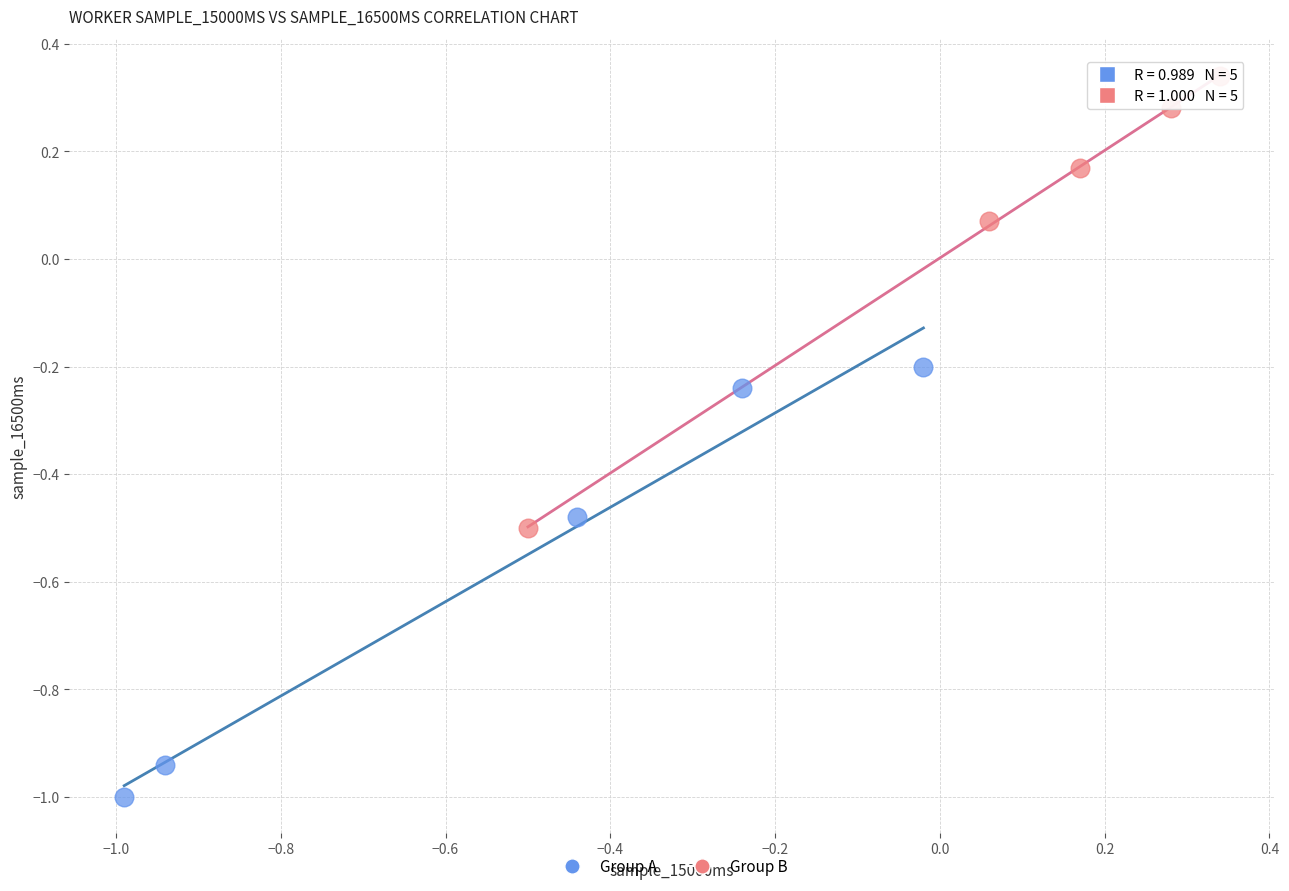

Which series contains the highest Y value?

Group B